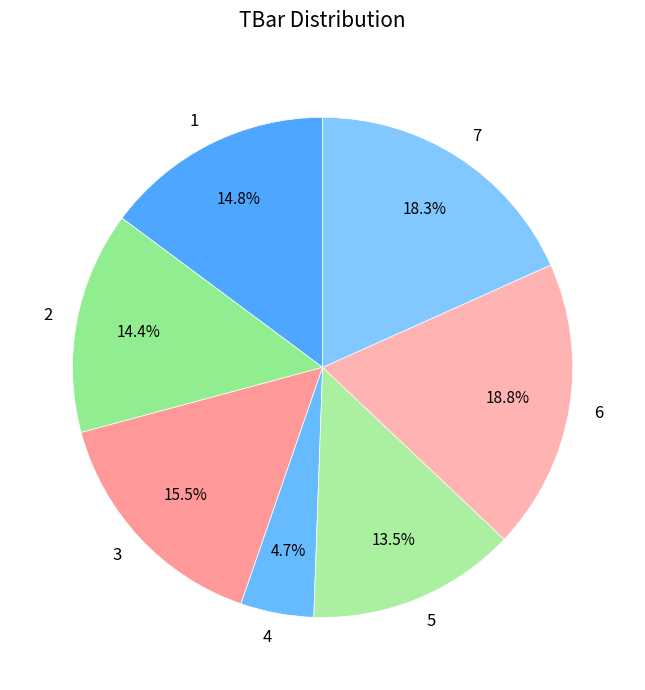

What is the smallest slice in the pie chart?

4